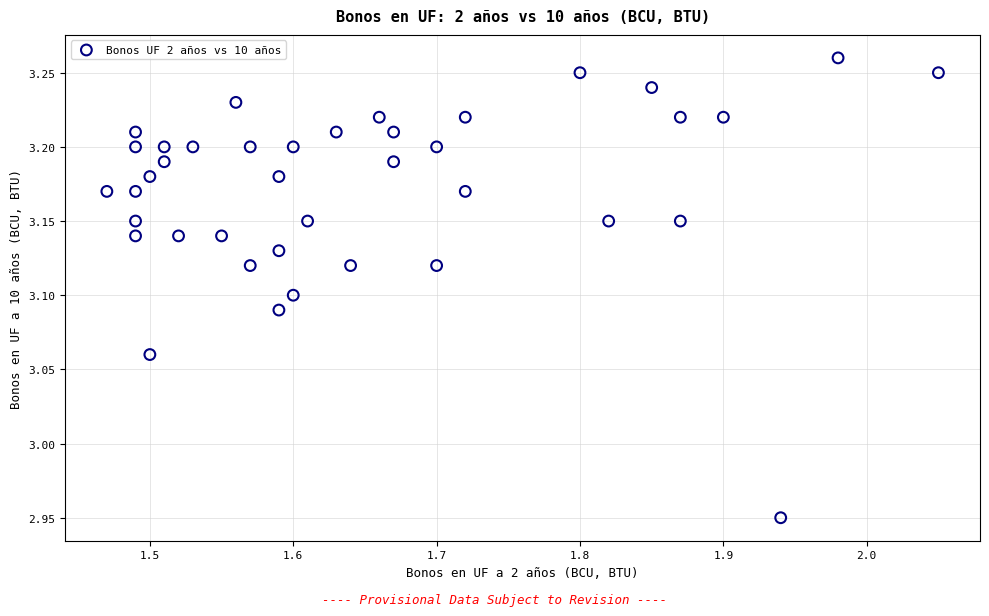

How many data points are displayed?

40